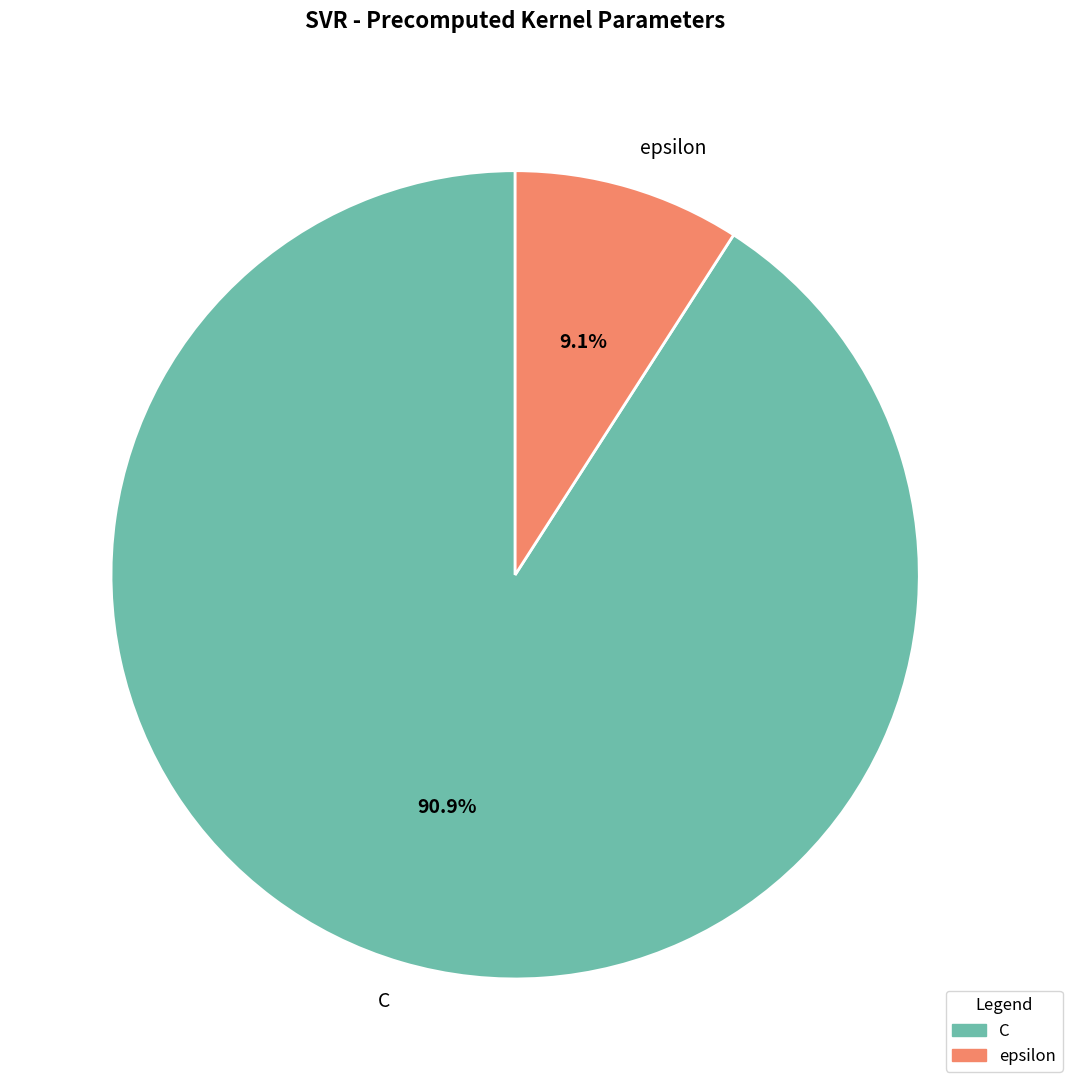

Is it true that epsilon is 9% of the pie?

True